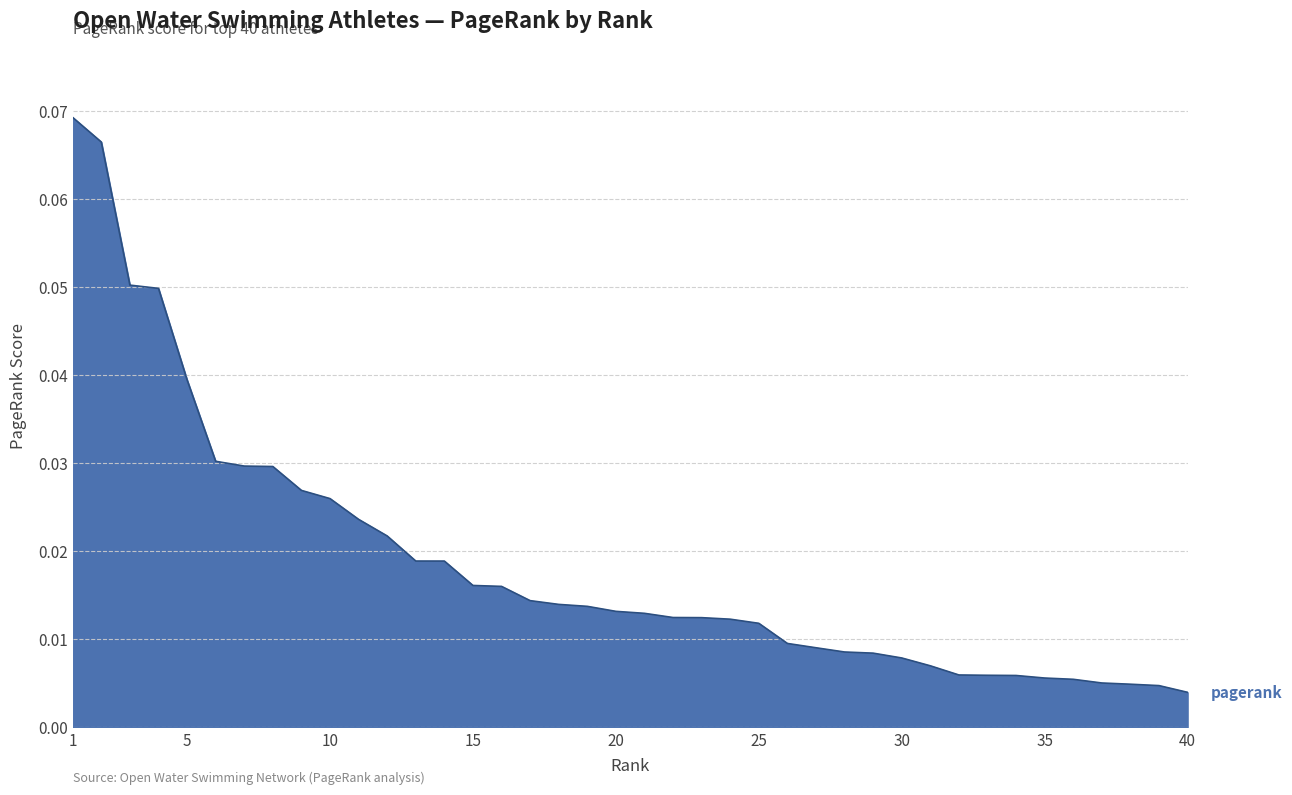

Reading left to right, list all the values displayed in this chart.

0.1	0.1	0.1	0.0	0.0	0.0	0.0	0.0	0.0	0.0	0.0	0.0	0.0	0.0	0.0	0.0	0.0	0.0	0.0	0.0	0.0	0.0	0.0	0.0	0.0	0.0	0.0	0.0	0.0	0.0	0.0	0.0	0.0	0.0	0.0	0.0	0.0	0.0	0.0	0.0